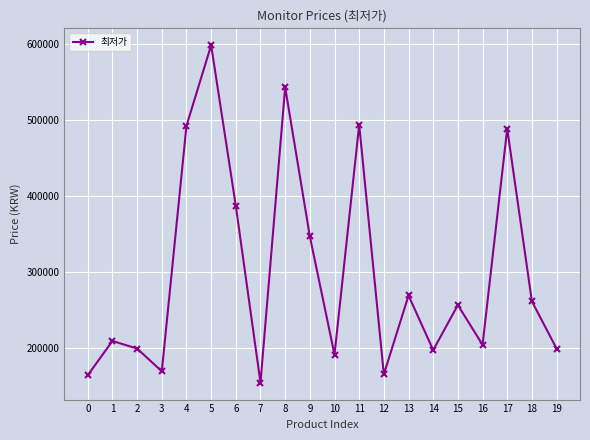

Which category has the lowest value across all series?

7